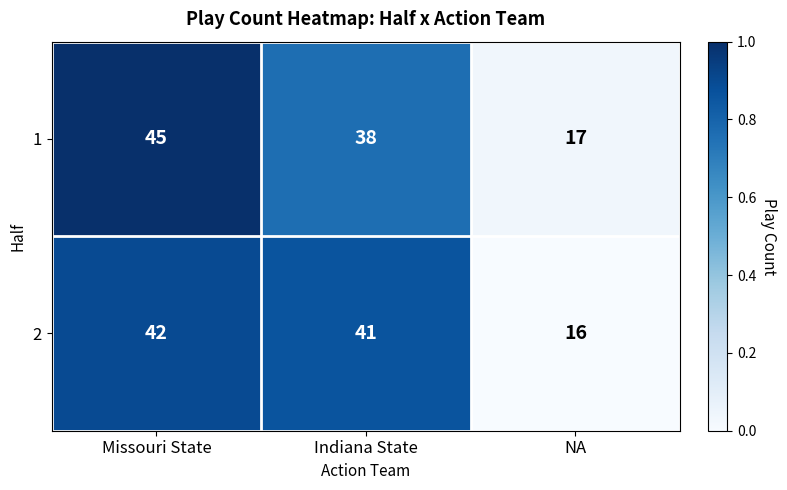

Rank the series by their average value, from lowest to highest.

2, 1